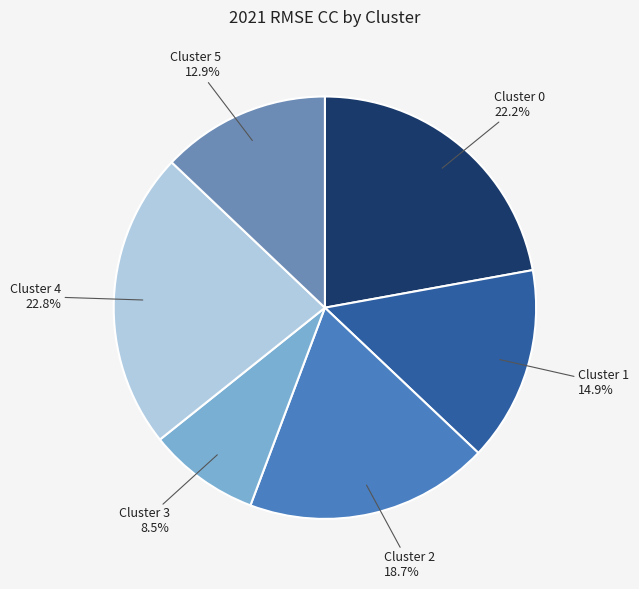

Combined, do Cluster 5 and Cluster 0 account for over 50%?

No